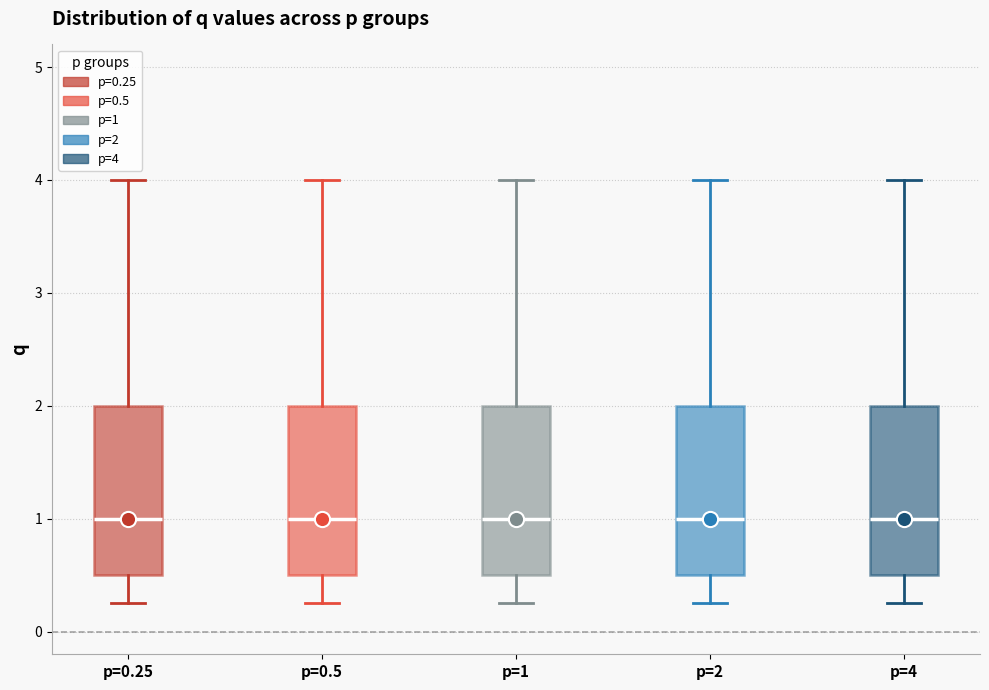

Reading left to right, read every box against the y-axis: the position of its median line, the range the box covers, and the ends of its whiskers. The values are not printed on the chart, so give them approximately, as read against the axis.

p=0.25: median 1.0, box 0.5 to 2.0, whiskers 0.3 to 4.0
p=0.5: median 1.0, box 0.5 to 2.0, whiskers 0.3 to 4.0
p=1: median 1.0, box 0.5 to 2.0, whiskers 0.3 to 4.0
p=2: median 1.0, box 0.5 to 2.0, whiskers 0.3 to 4.0
p=4: median 1.0, box 0.5 to 2.0, whiskers 0.3 to 4.0